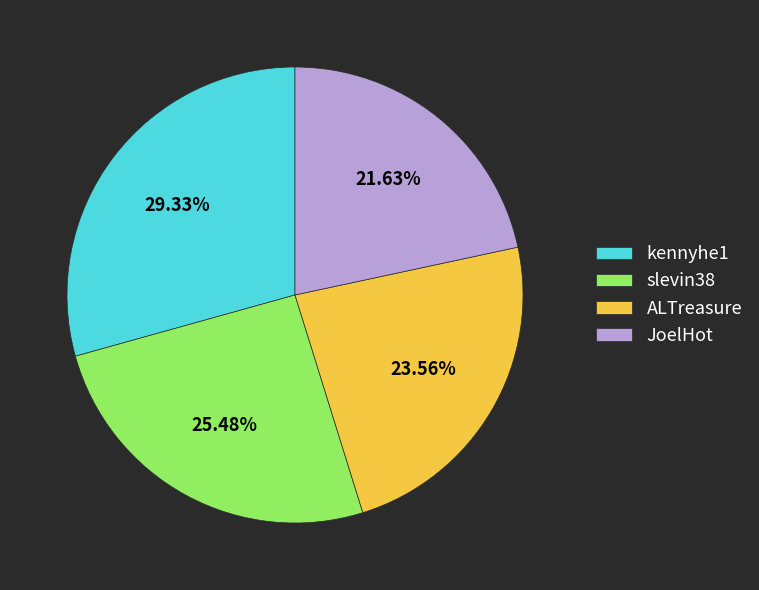

Rank the categories by value from lowest to highest.

JoelHot, ALTreasure, slevin38, kennyhe1